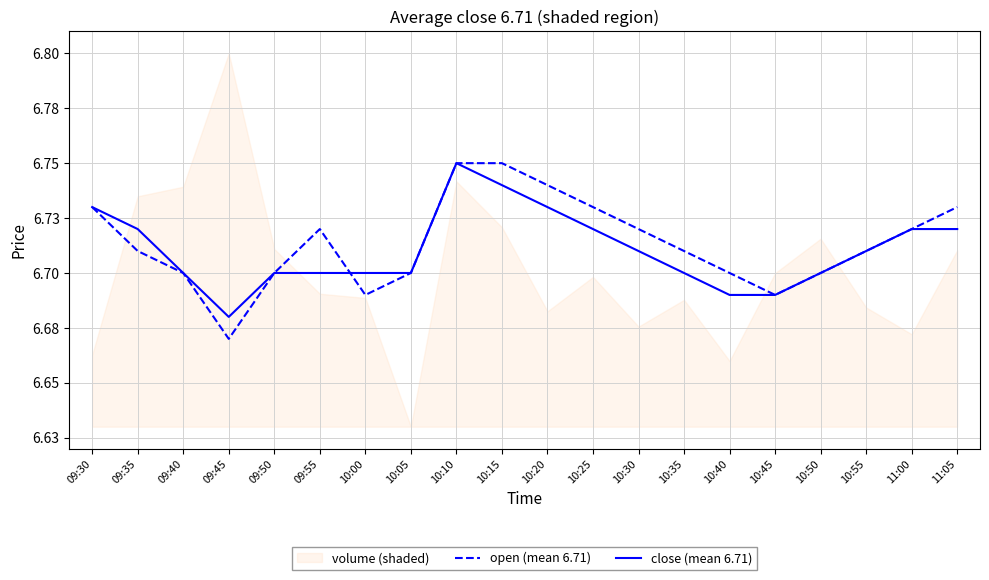

Rank the series by their maximum value, from lowest to highest.

open (mean 6.71), close (mean 6.71)